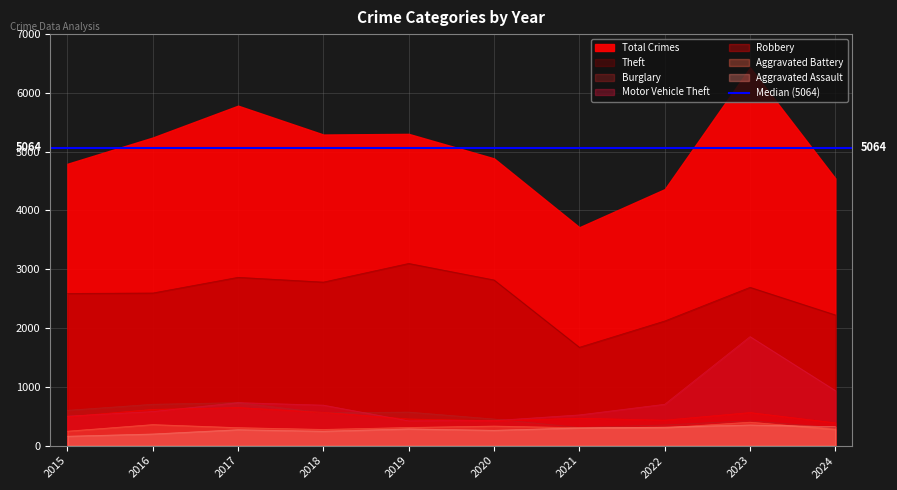

Does the chart have visible grid lines?

Yes